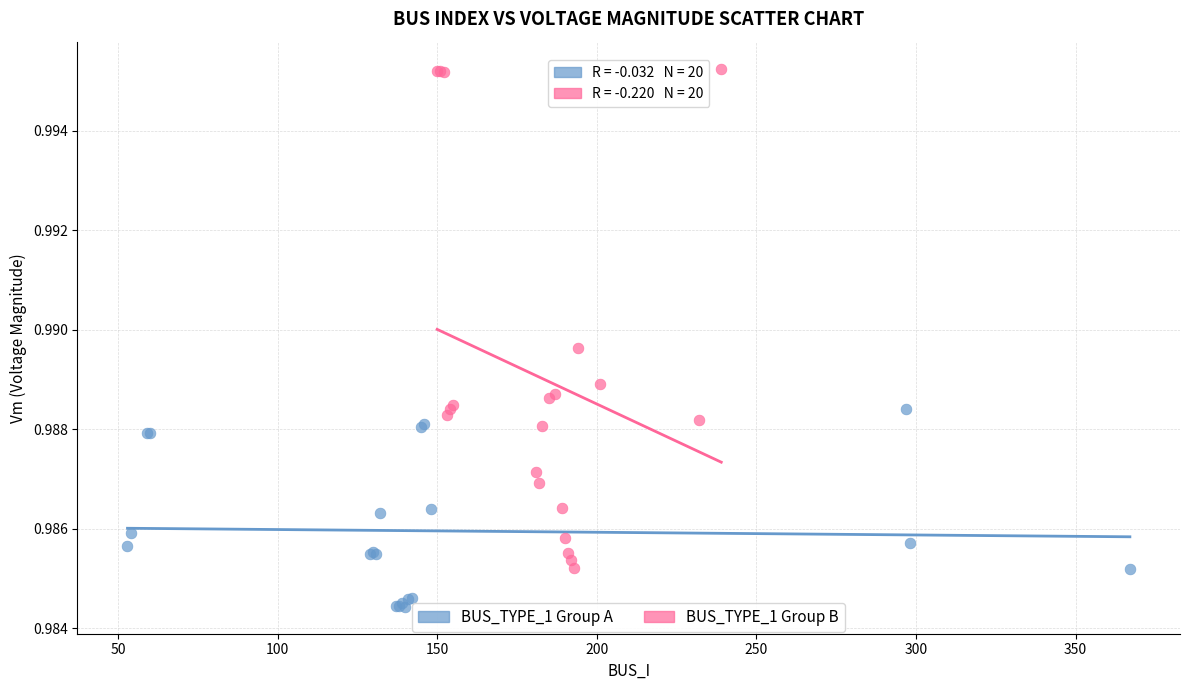

Which series contains the lowest Y value?

BUS_TYPE_1 Group A